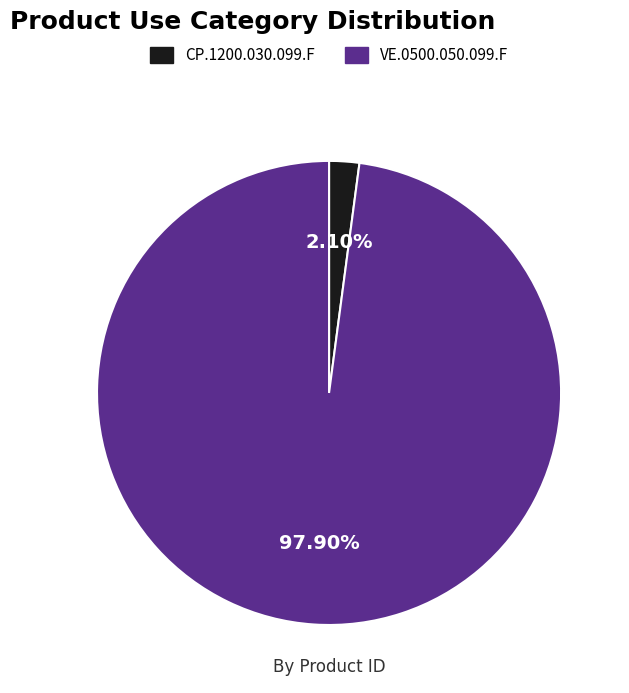

To the nearest percent, what portion does CP.1200.030.099.F represent?

2%